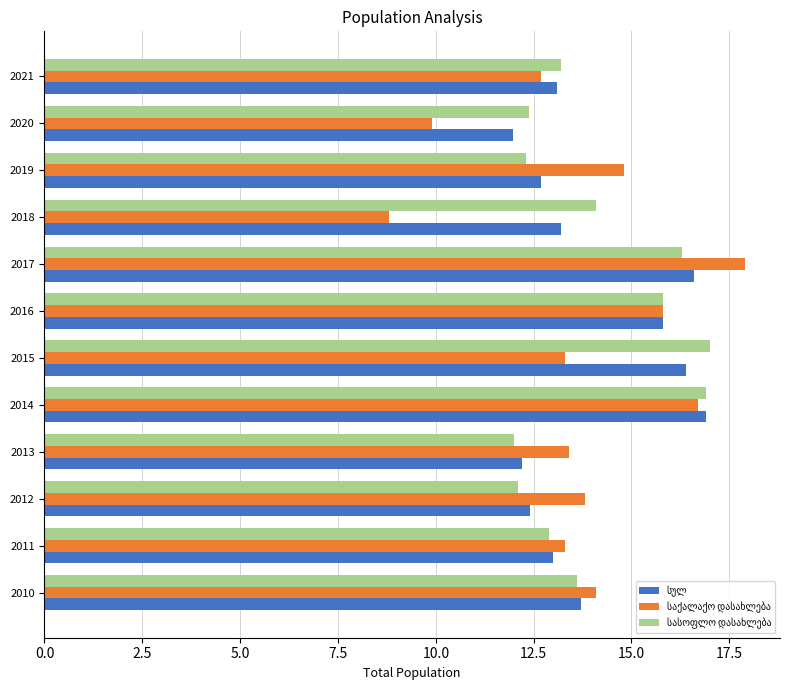

What is the difference between the highest and lowest values at 2011?

0.4